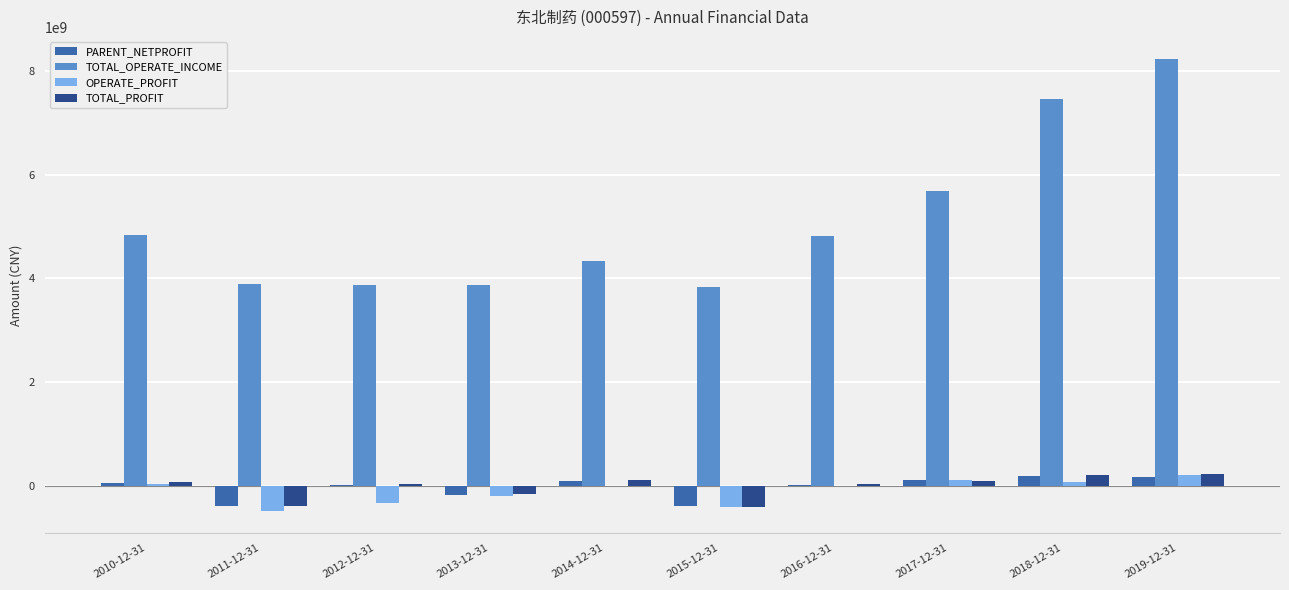

Between 2013-12-31 and 2018-12-31, which series saw the biggest shift?

TOTAL_OPERATE_INCOME